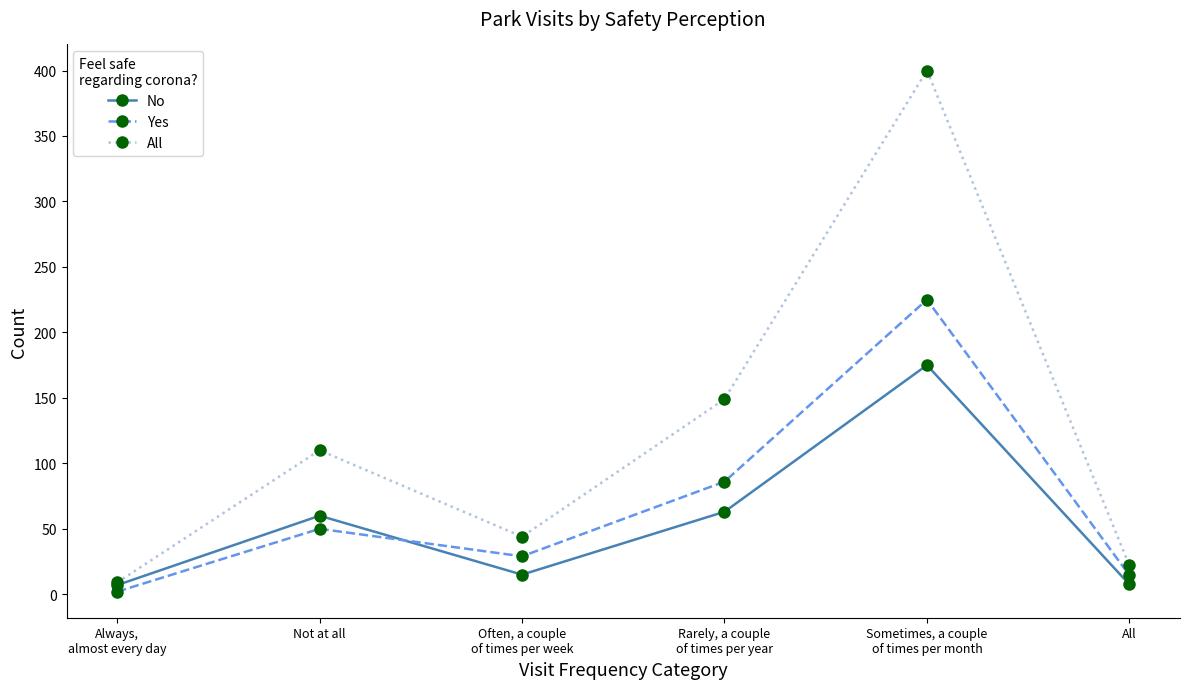

Is it true that No equals 15.0 at Often, a couple
of times per week?

True